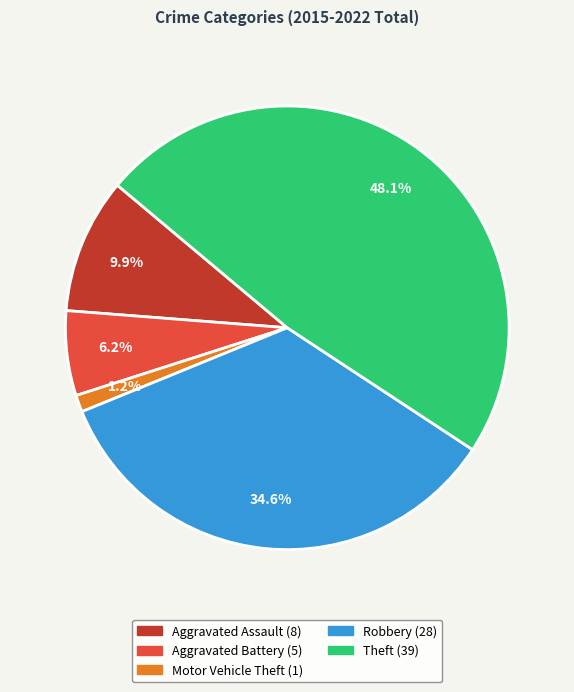

What percentage is NOT represented by Theft?

51.9%